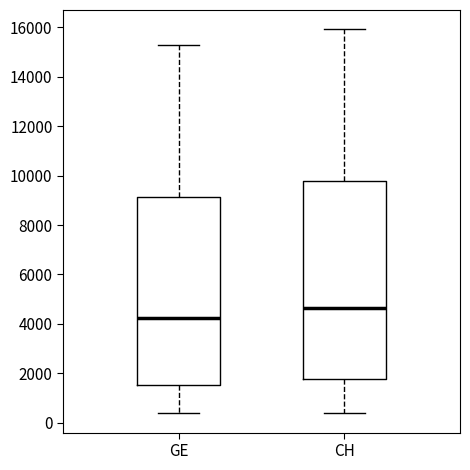

Which box has the highest median line?

CH